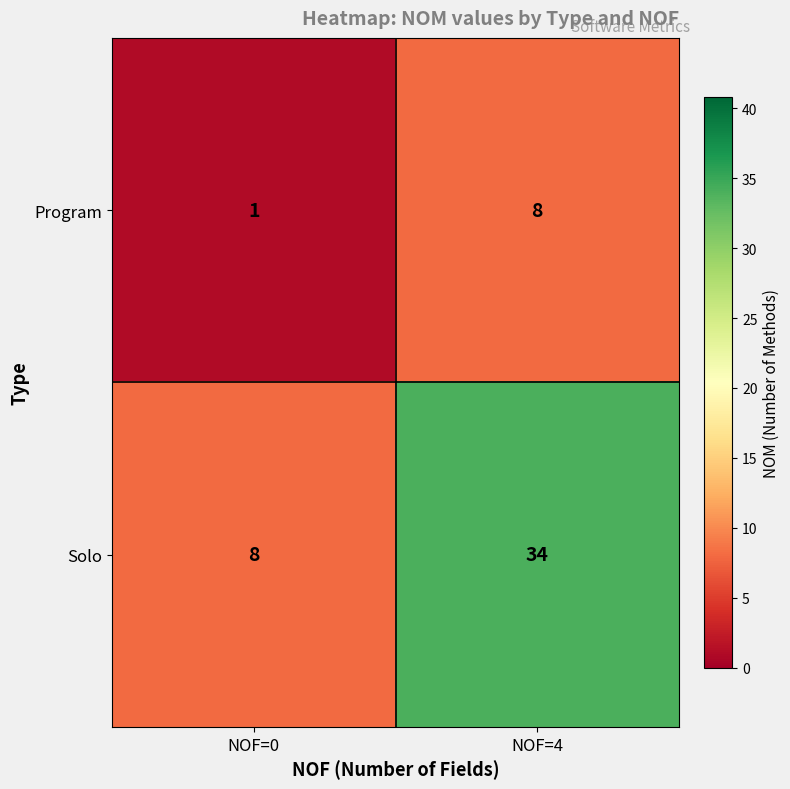

Which series has the largest total across all categories?

Solo